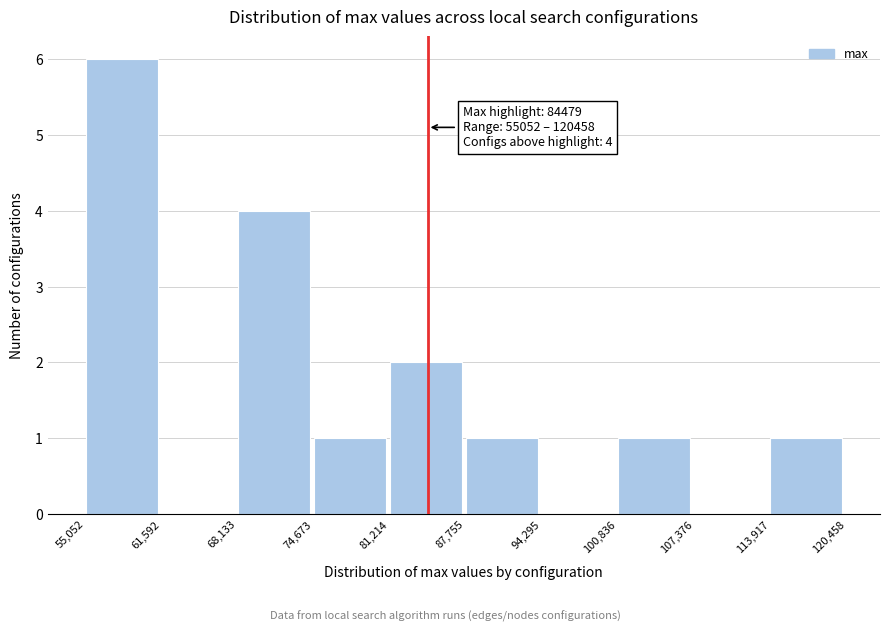

Over which range of the x-axis is the bar tallest?

55,052 to 61,592